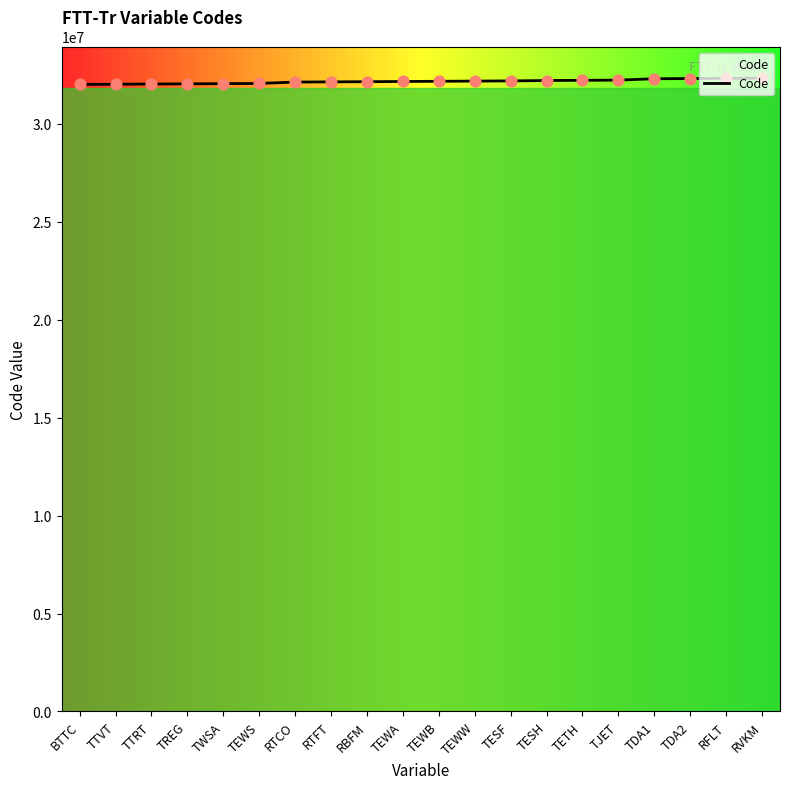

What is the change in value from TWSA to RVKM?

+280000